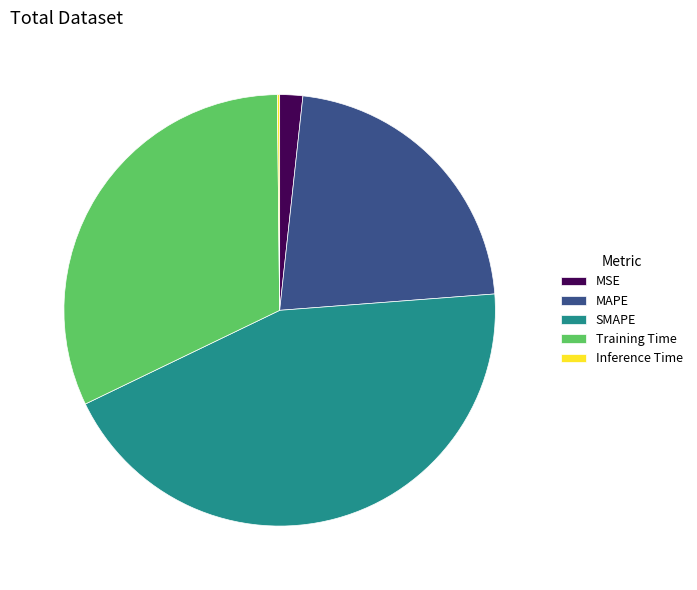

Is there any slice that represents more than half of the pie?

No